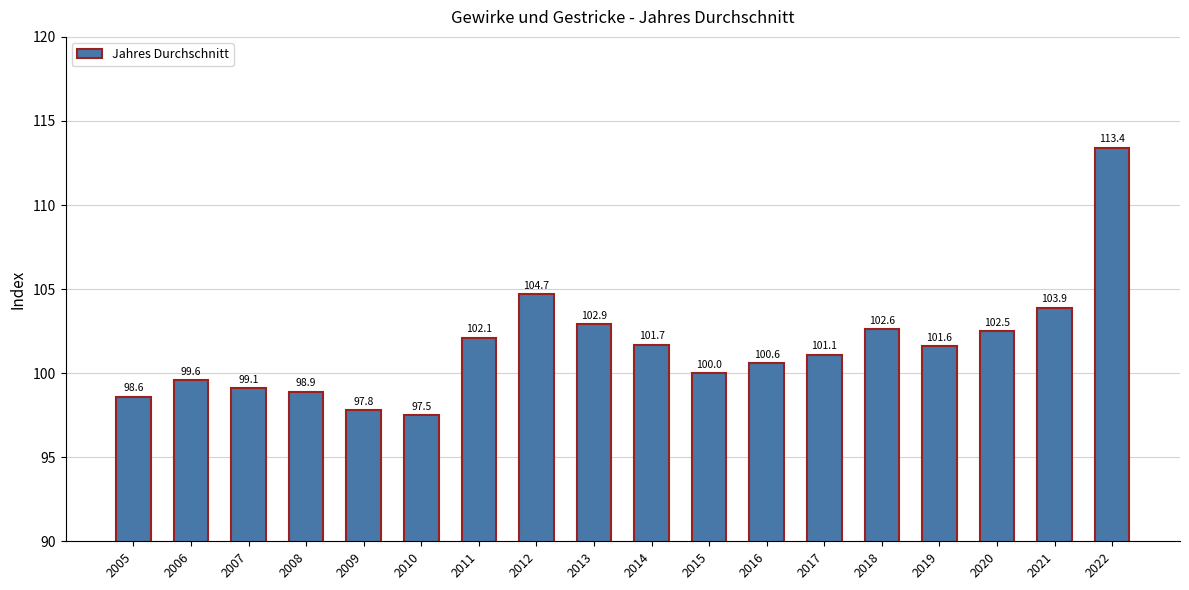

Count the number of data series in this chart.

1